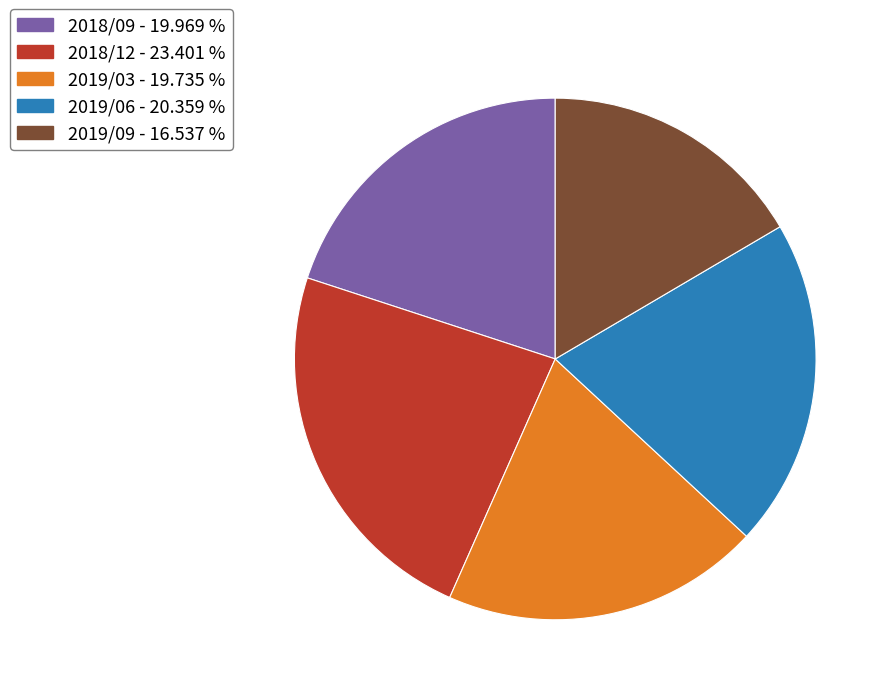

Which slice is the largest?

2018/12